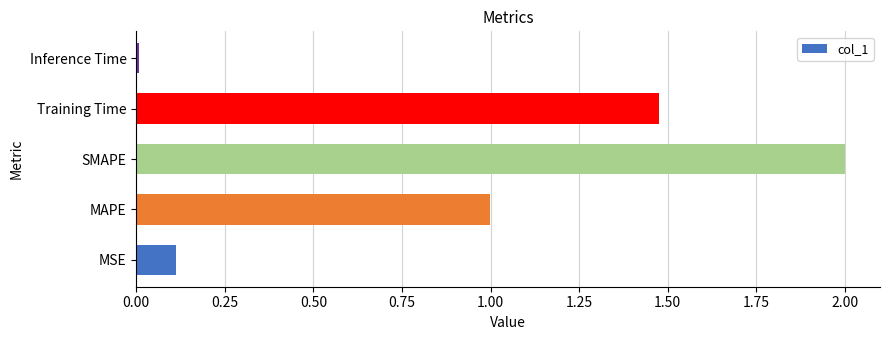

What is the change in value from MAPE to Training Time?

+0.5